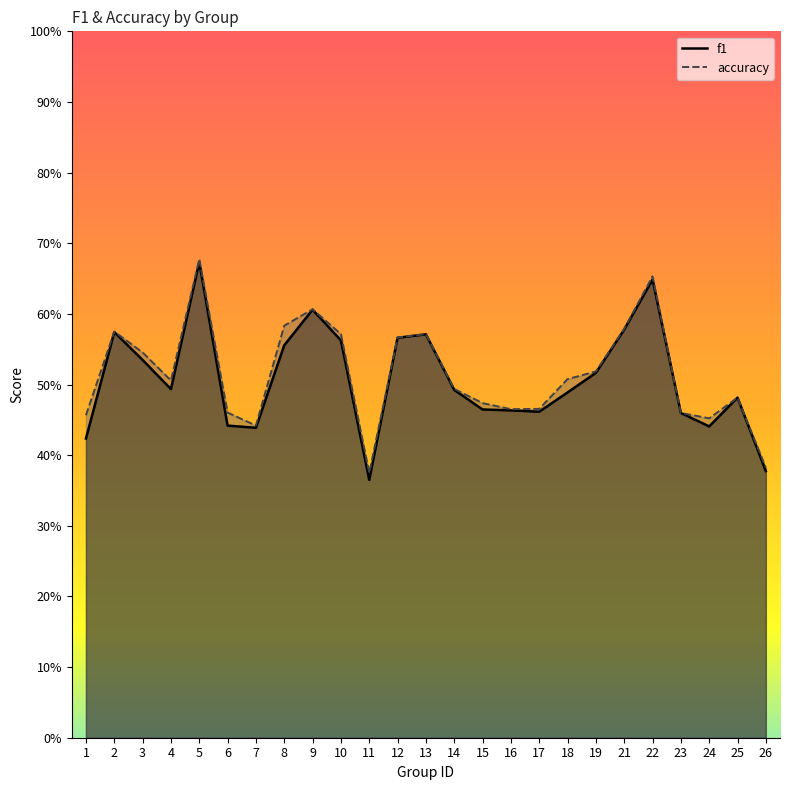

At which category does f1 reach its first local peak?

2